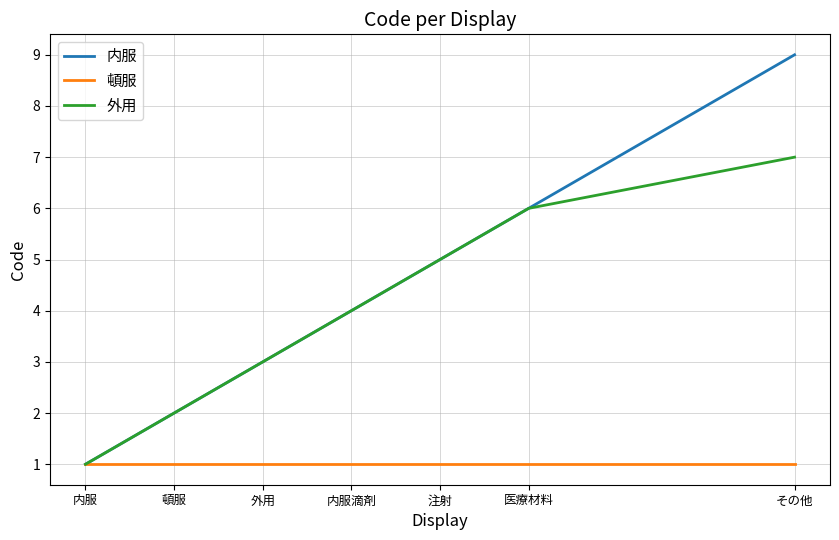

Reading left to right, what are all the values shown in this chart?

内服: 内服=1	頓服=2	外用=3	内服滴剤=4	注射=5	医療材料=6	その他=9
頓服: 内服=1	頓服=1	外用=1	内服滴剤=1	注射=1	医療材料=1	その他=1
外用: 内服=1	頓服=2	外用=3	内服滴剤=4	注射=5	医療材料=6	その他=7